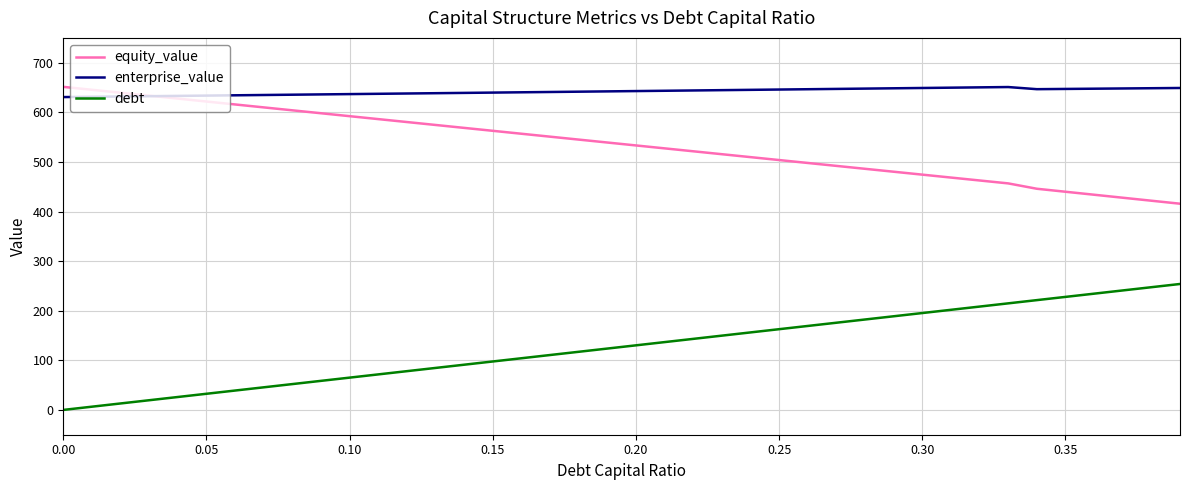

What is the average value of the debt series?

126.9